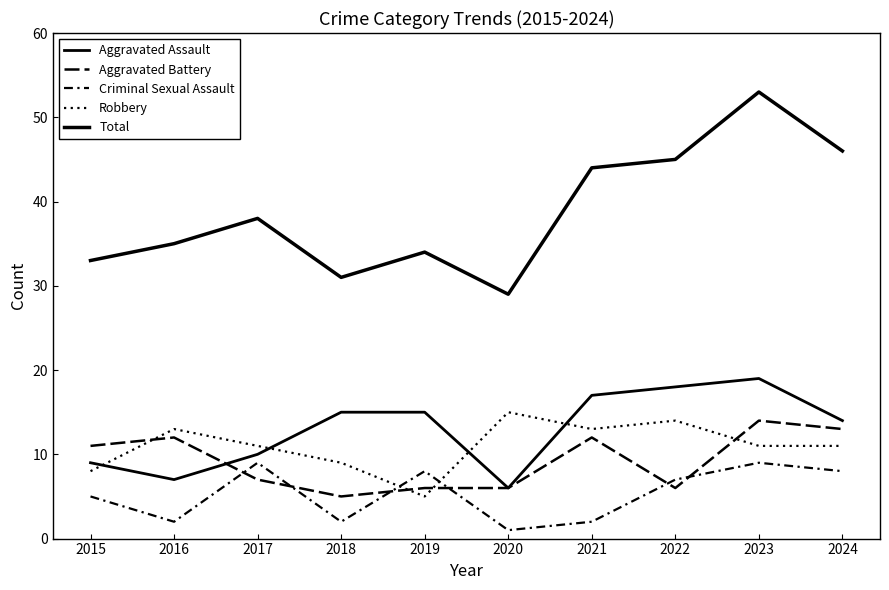

Between 2022 and 2020, which is larger?

2022